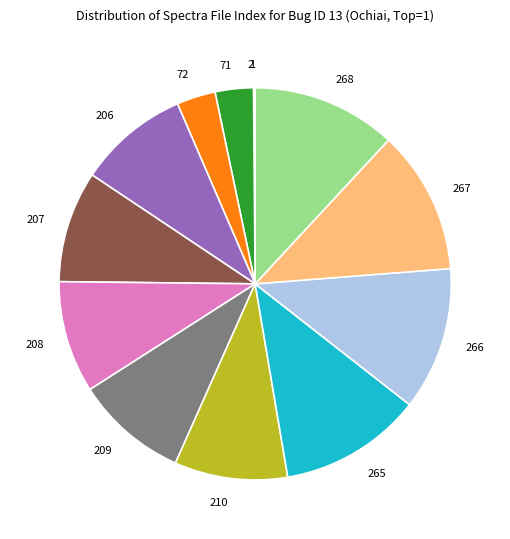

Does any single category account for the majority?

No